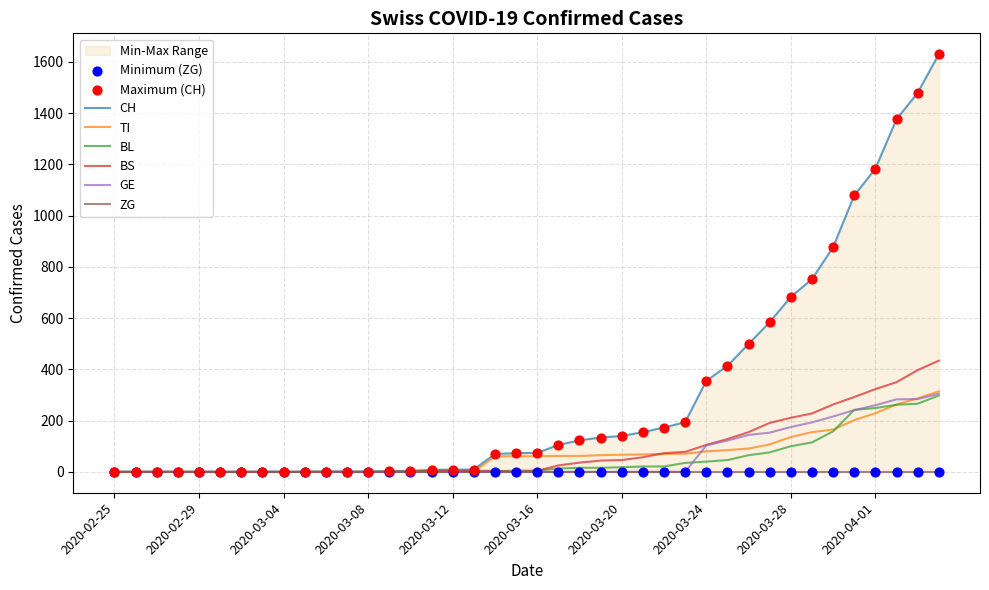

Which series reaches the maximum Y coordinate?

CH